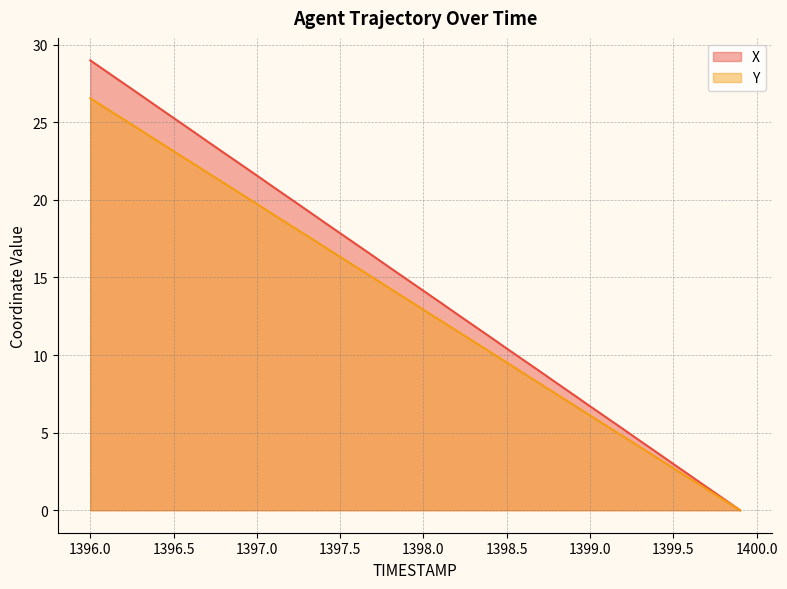

What is the average value of the Y series?

13.3